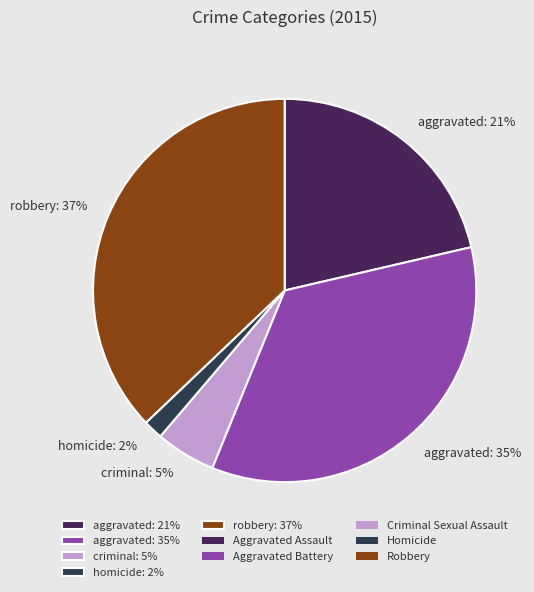

To the nearest percent, what percentage of the pie is aggravated: 21%?

21%